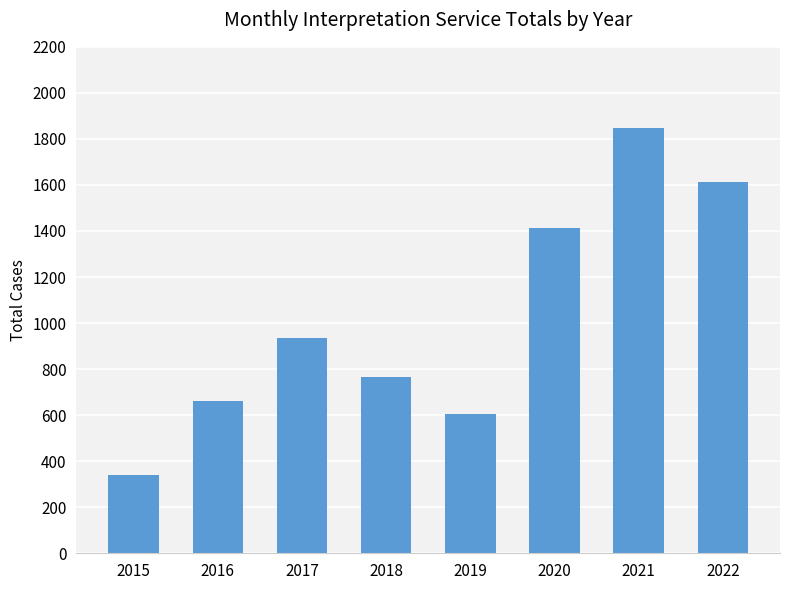

How many values are below 937?

4